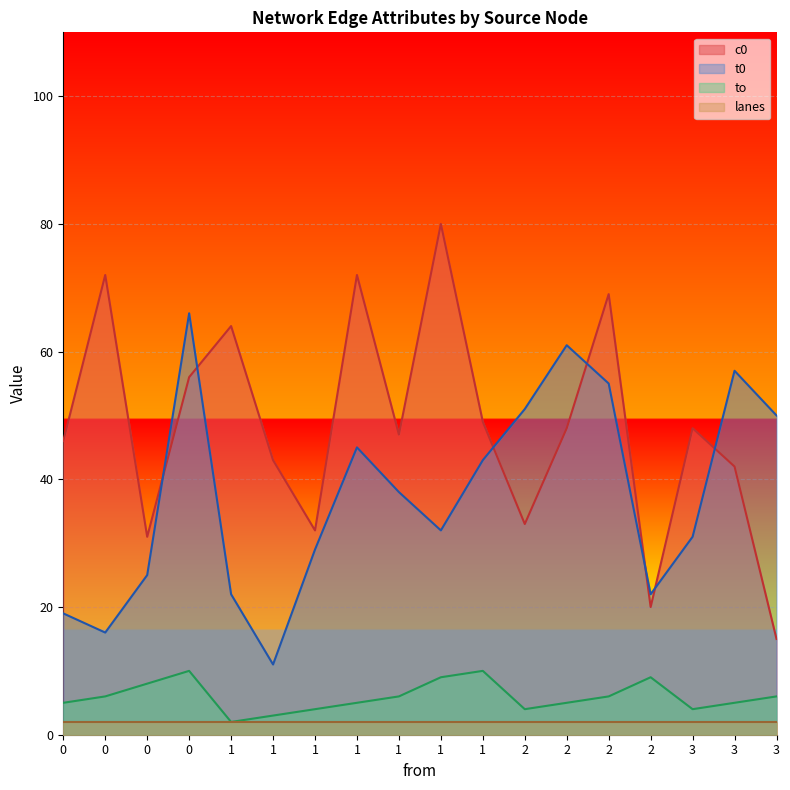

Rank the categories by t0 value from lowest to highest.

1, 0, 0, 1, 2, 0, 1, 3, 1, 1, 1, 1, 3, 2, 2, 3, 2, 0